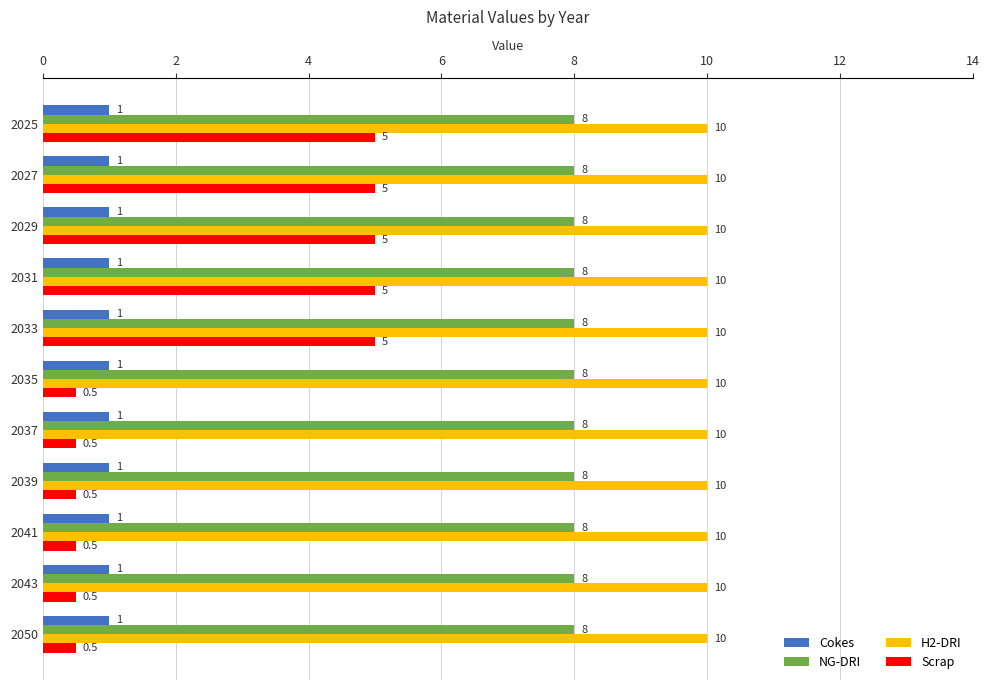

What is the average value of the Cokes series?

1.0